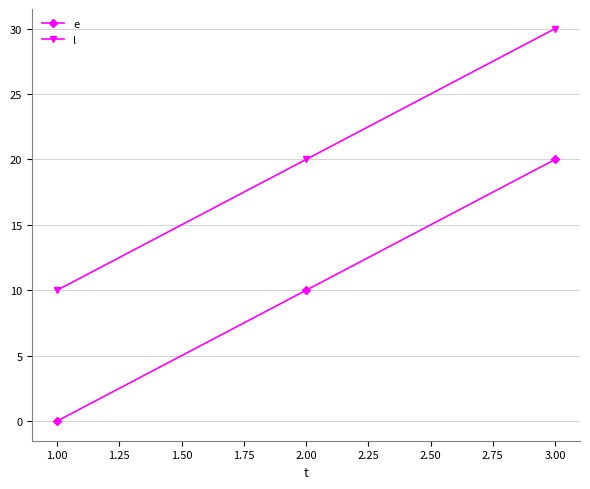

What is the spread (max minus min) of values at 2.00?

10